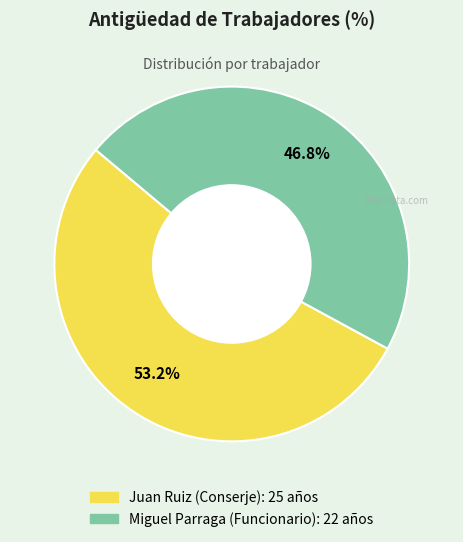

The Juan Ruiz (Conserje) slice represents 41% of the pie. True or false?

False